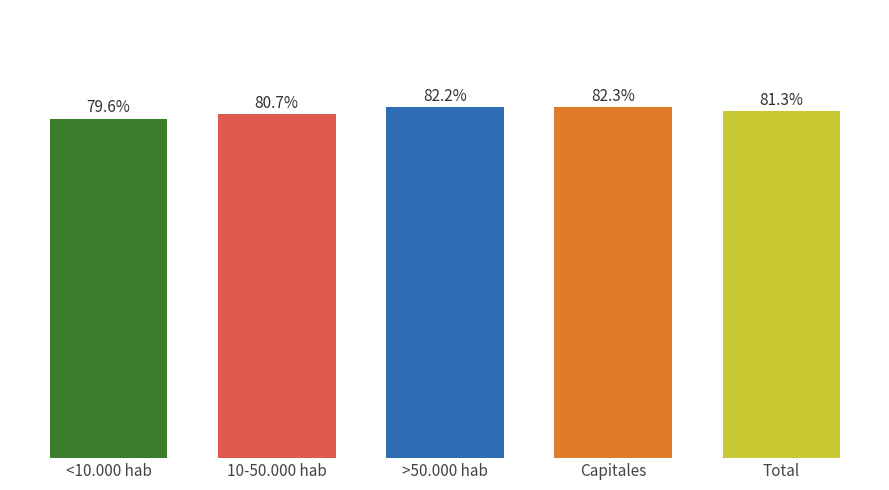

What is the approximate value at 10-50.000 hab?

0.8